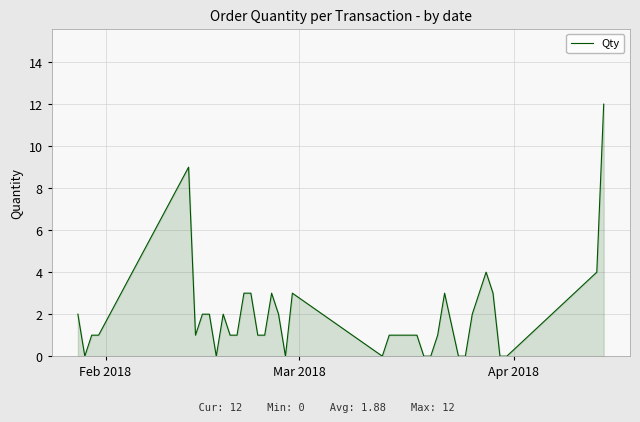

What is the greatest value displayed?

12